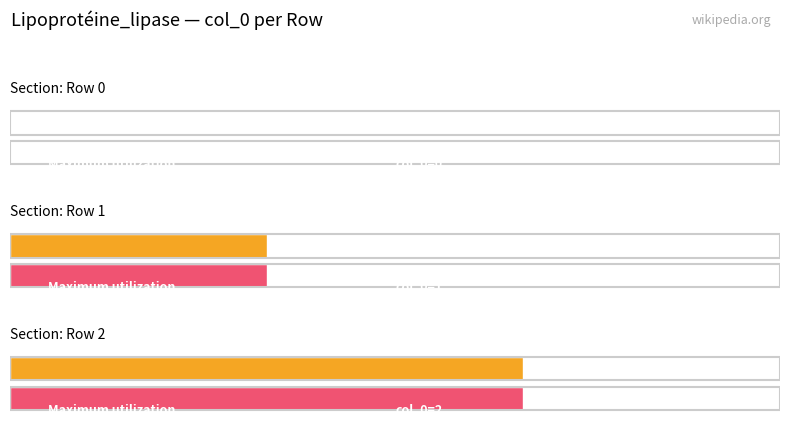

What is the difference between the Average utilization values at Row 0 and Row 2?

2